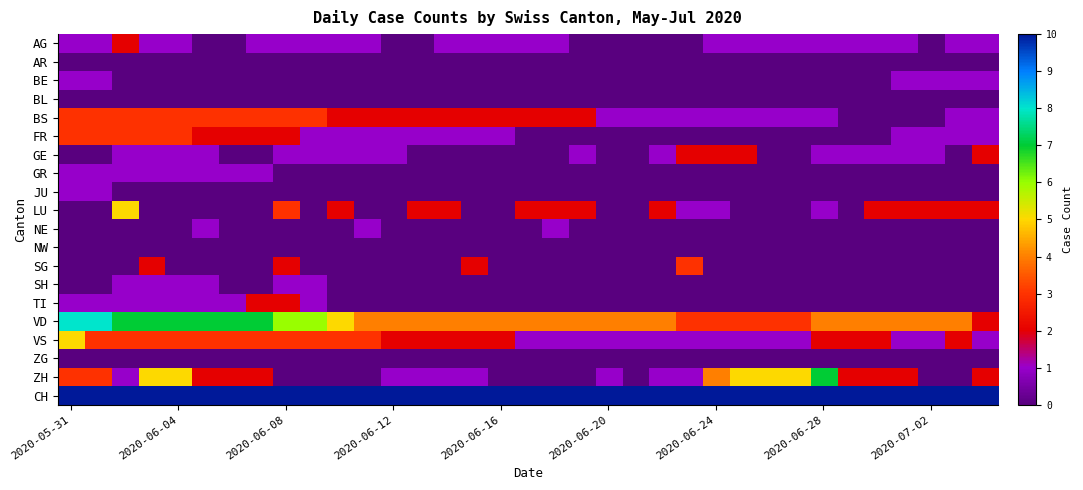

Reading right to left, transcribe all the data shown in this chart.

AG: 1	1	0	1	1	1	1	1	1	1	1	0	0	0	0	0	1	1	1	1	1	0	0	1	1	1	1	1	0	0	1	1	2	1	1
AR: 0	0	0	0	0	0	0	0	0	0	0	0	0	0	0	0	0	0	0	0	0	0	0	0	0	0	0	0	0	0	0	0	0	0	0
BE: 1	1	1	1	0	0	0	0	0	0	0	0	0	0	0	0	0	0	0	0	0	0	0	0	0	0	0	0	0	0	0	0	0	1	1
BL: 0	0	0	0	0	0	0	0	0	0	0	0	0	0	0	0	0	0	0	0	0	0	0	0	0	0	0	0	0	0	0	0	0	0	0
BS: 1	1	0	0	0	0	1	1	1	1	1	1	1	1	1	2	2	2	2	2	2	2	2	2	2	3	3	3	3	3	3	3	3	3	3
FR: 1	1	1	1	0	0	0	0	0	0	0	0	0	0	0	0	0	0	1	1	1	1	1	1	1	1	2	2	2	2	3	3	3	3	3
GE: 2	0	1	1	1	1	1	0	0	2	2	2	1	0	0	1	0	0	0	0	0	0	1	1	1	1	1	0	0	1	1	1	1	0	0
GR: 0	0	0	0	0	0	0	0	0	0	0	0	0	0	0	0	0	0	0	0	0	0	0	0	0	0	0	1	1	1	1	1	1	1	1
JU: 0	0	0	0	0	0	0	0	0	0	0	0	0	0	0	0	0	0	0	0	0	0	0	0	0	0	0	0	0	0	0	0	0	1	1
LU: 2	2	2	2	2	0	1	0	0	0	1	1	2	0	0	2	2	2	0	0	2	2	0	0	2	0	3	0	0	0	0	0	5	0	0
NE: 0	0	0	0	0	0	0	0	0	0	0	0	0	0	0	0	1	0	0	0	0	0	0	1	0	0	0	0	0	1	0	0	0	0	0
NW: 0	0	0	0	0	0	0	0	0	0	0	0	0	0	0	0	0	0	0	0	0	0	0	0	0	0	0	0	0	0	0	0	0	0	0
SG: 0	0	0	0	0	0	0	0	0	0	0	3	0	0	0	0	0	0	0	2	0	0	0	0	0	0	2	0	0	0	0	2	0	0	0
SH: 0	0	0	0	0	0	0	0	0	0	0	0	0	0	0	0	0	0	0	0	0	0	0	0	0	1	1	0	0	1	1	1	1	0	0
TI: 0	0	0	0	0	0	0	0	0	0	0	0	0	0	0	0	0	0	0	0	0	0	0	0	0	1	2	2	1	1	1	1	1	1	1
VD: 2	4	4	4	4	4	4	3	3	3	3	3	4	4	4	4	4	4	4	4	4	4	4	4	5	6	6	7	7	7	7	7	7	8	8
VS: 1	2	1	1	2	2	2	1	1	1	1	1	1	1	1	1	1	1	2	2	2	2	2	3	3	3	3	3	3	3	3	3	3	3	5
ZG: 0	0	0	0	0	0	0	0	0	0	0	0	0	0	0	0	0	0	0	0	0	0	0	0	0	0	0	0	0	0	0	0	0	0	0
ZH: 2	0	0	2	2	2	7	5	5	5	4	1	1	0	1	0	0	0	0	1	1	1	1	0	0	0	0	2	2	2	5	5	1	3	3
CH: 15	14	13	12	15	14	20	17	17	17	15	12	13	12	12	13	13	12	13	14	15	16	16	17	18	22	24	30	29	30	34	33	28	33	35